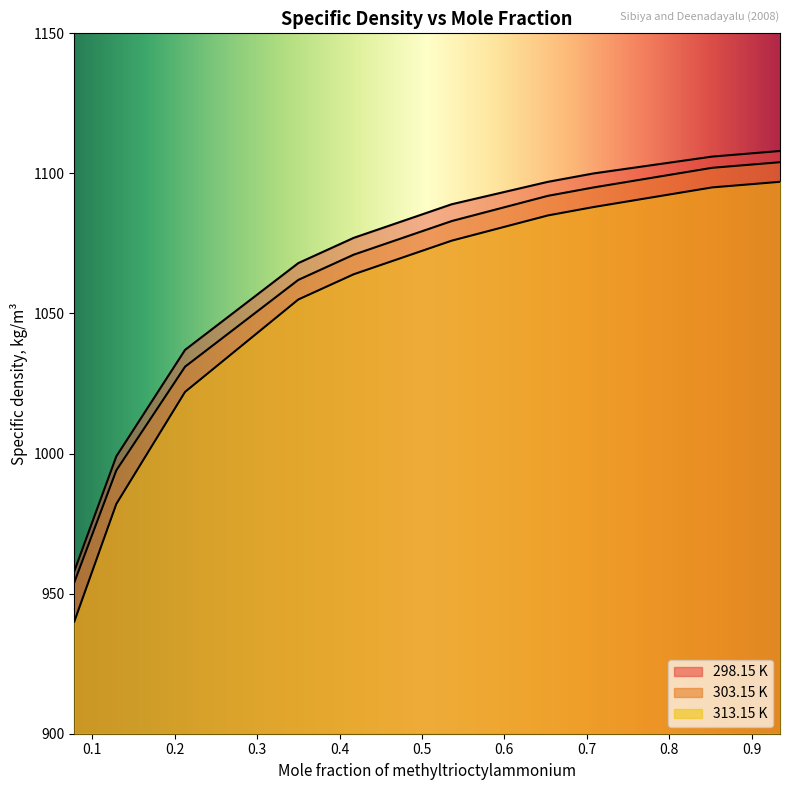

How many data points in 303.15 K are above 1083?

4